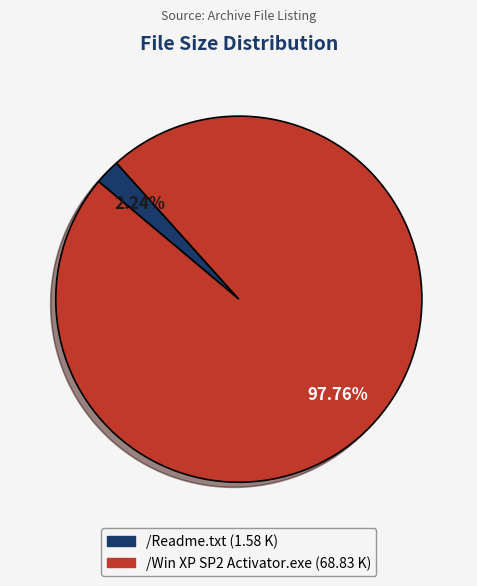

What is the ratio of the value at /Win XP SP2 Activator.exe to the value at /Readme.txt?

43.6